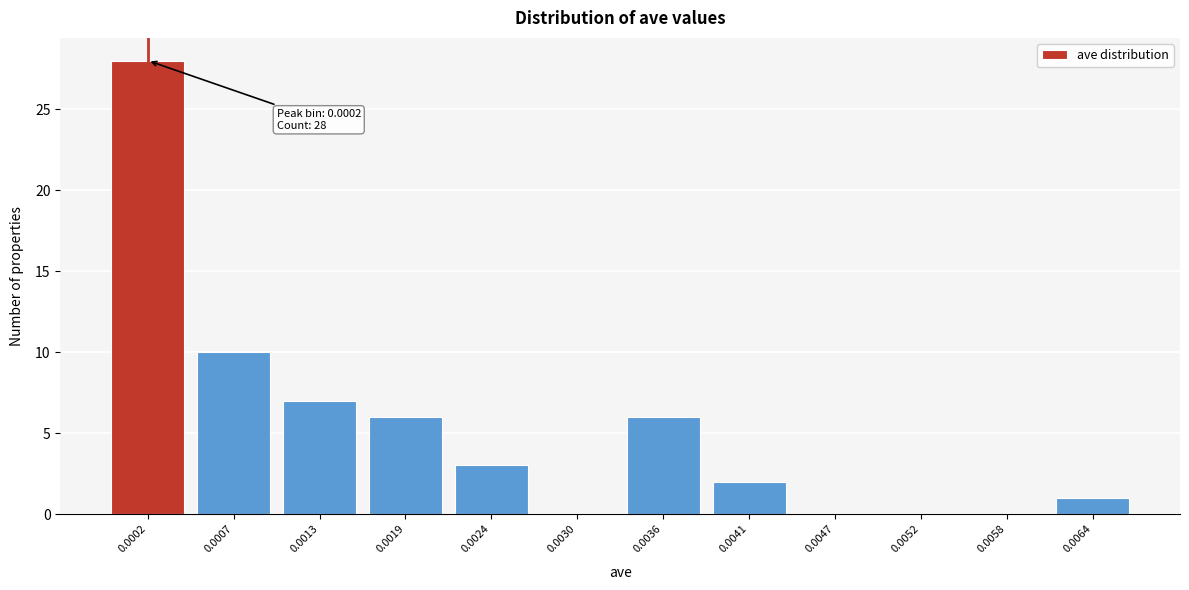

Reading right to left, list all the values displayed in this chart.

0.0064=1	0.0058=0	0.0052=0	0.0047=0	0.0041=2	0.0036=6	0.0030=0	0.0024=3	0.0019=6	0.0013=7	0.0007=10	0.0002=28